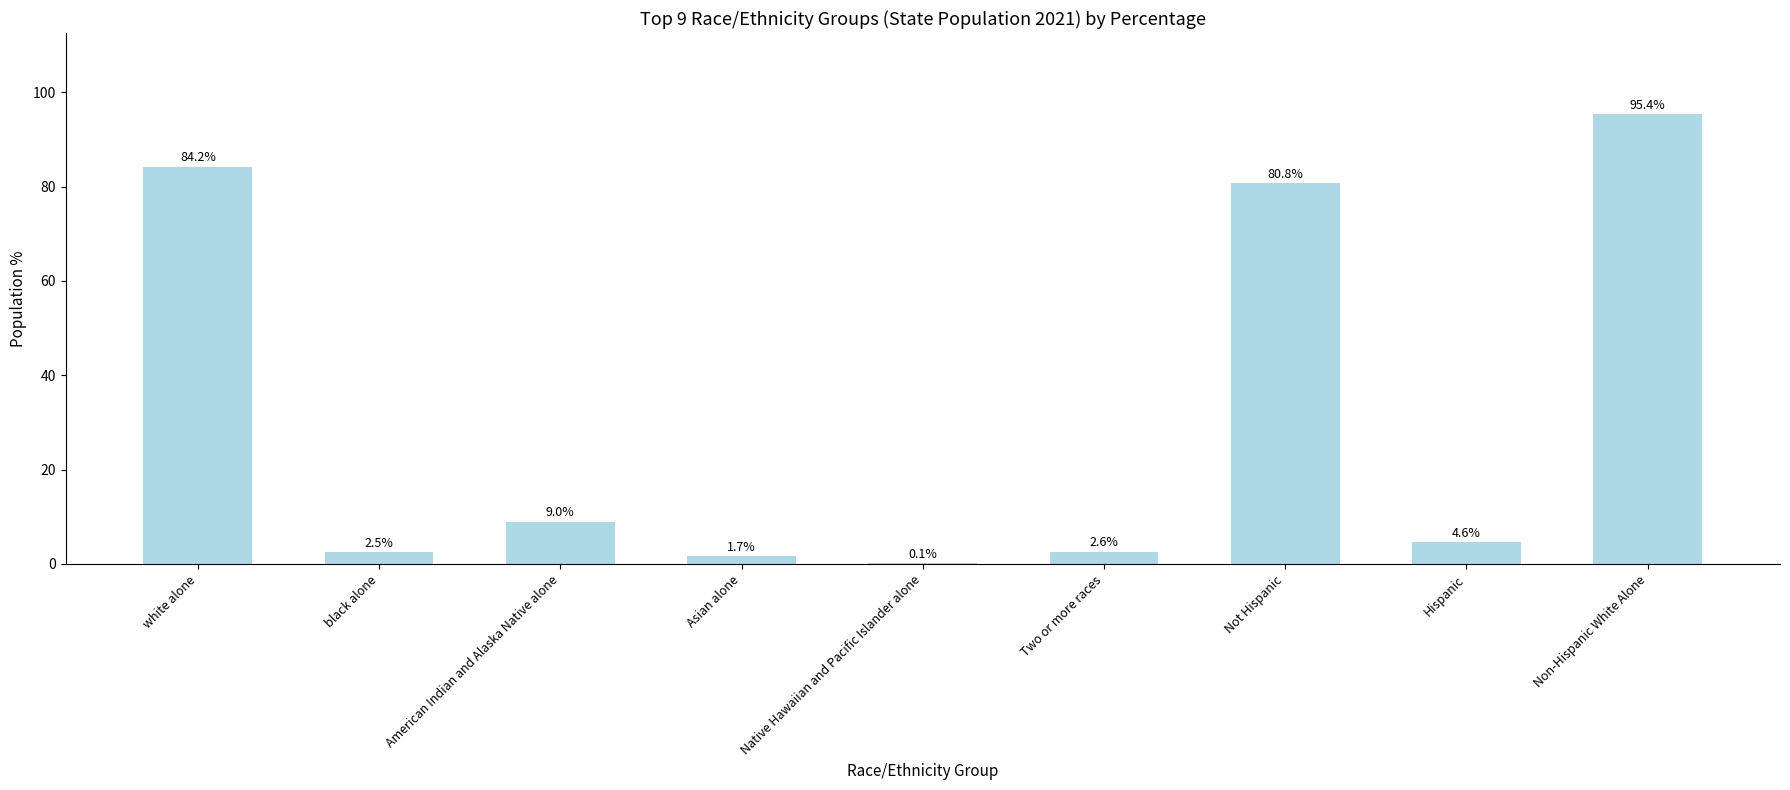

Is it true that the value at Hispanic is 4.6?

True